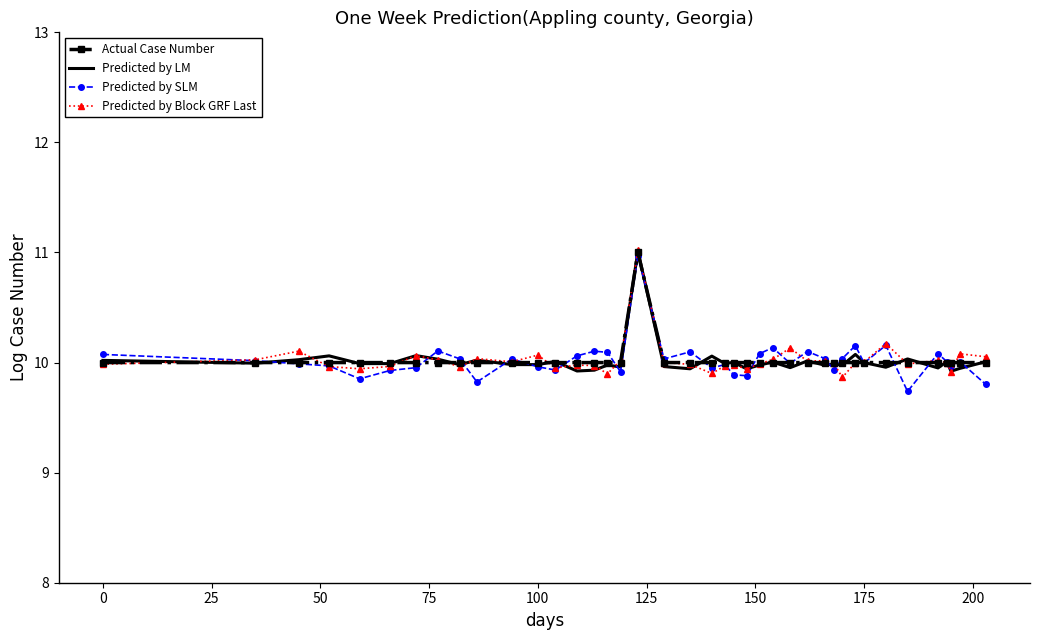

What is the minimum value for Predicted by LM?

9.9